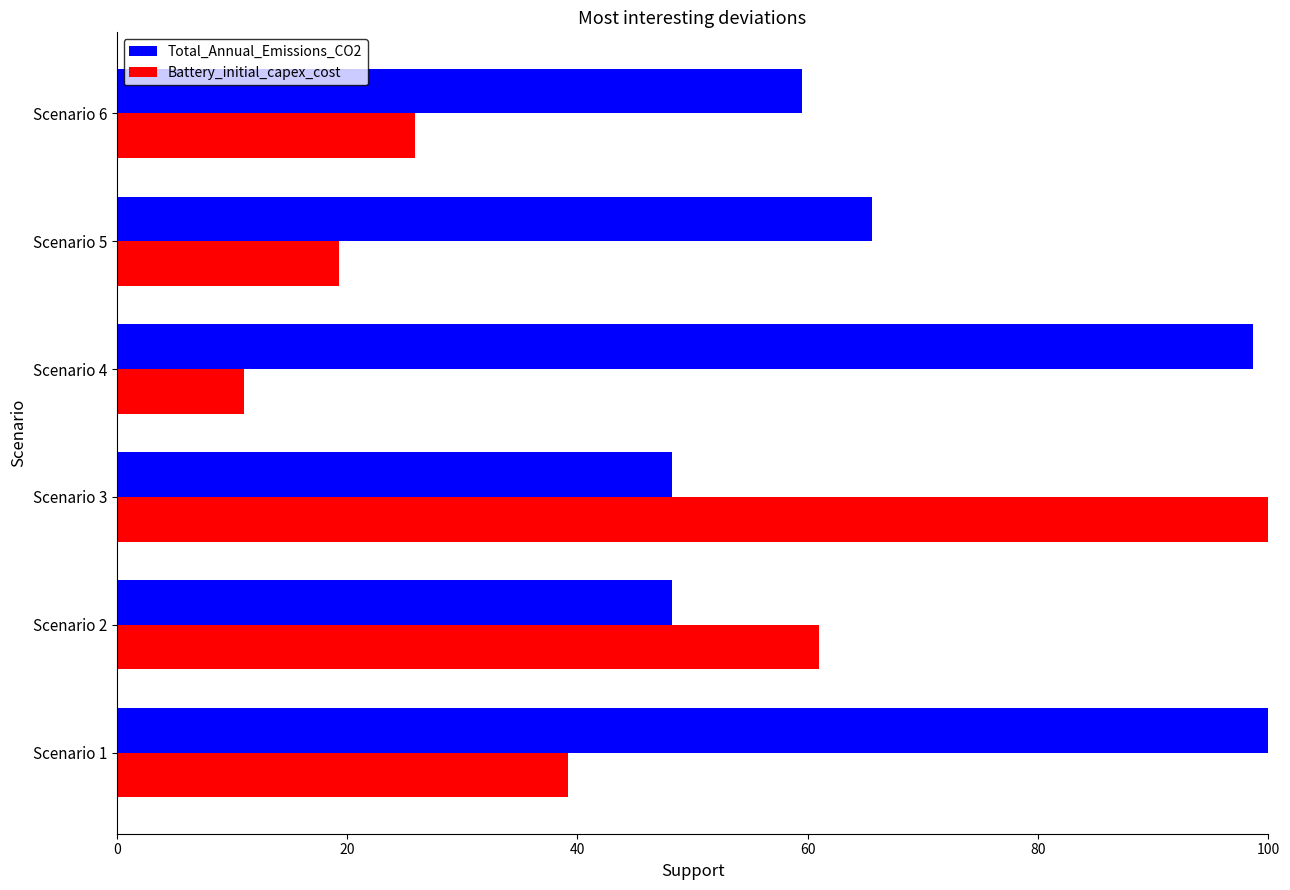

Which series changed the most between Scenario 1 and Scenario 2?

Total_Annual_Emissions_CO2